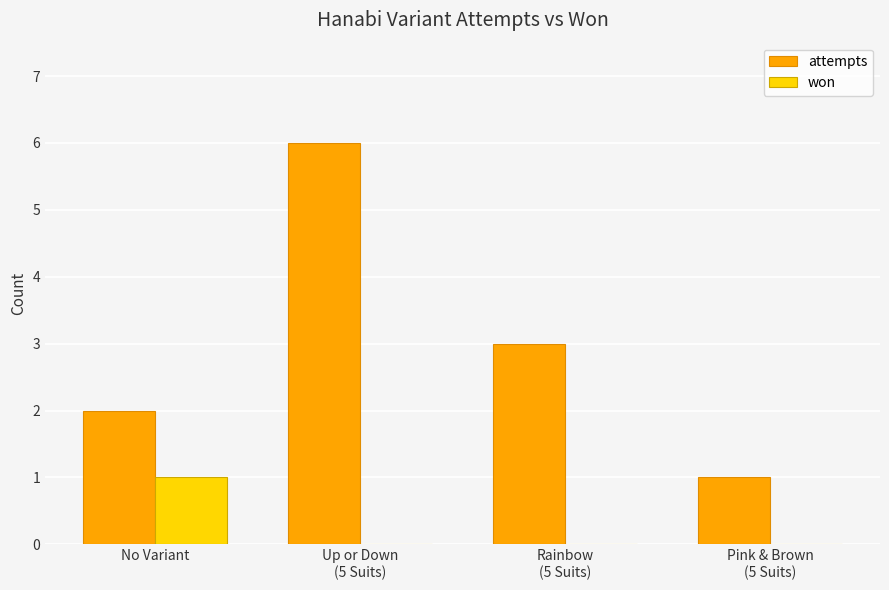

Which series has the largest total across all categories?

attempts